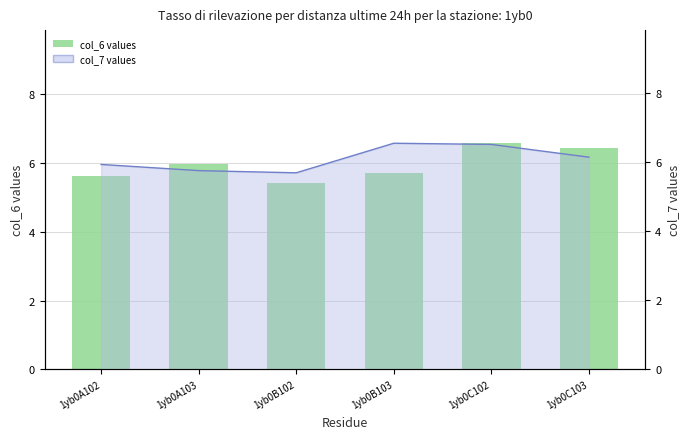

What is the average value?

6.0